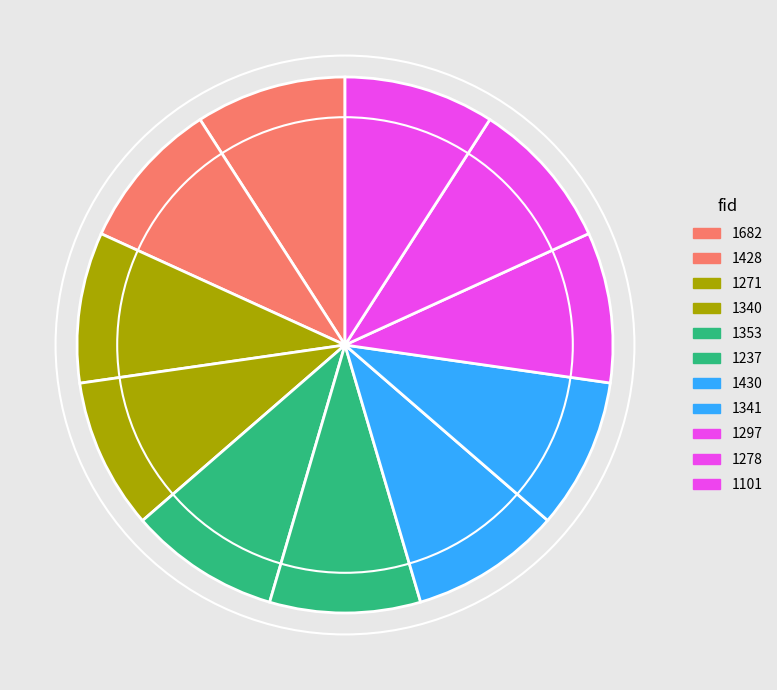

To the nearest percent, what percentage of the pie is 1237?

9%